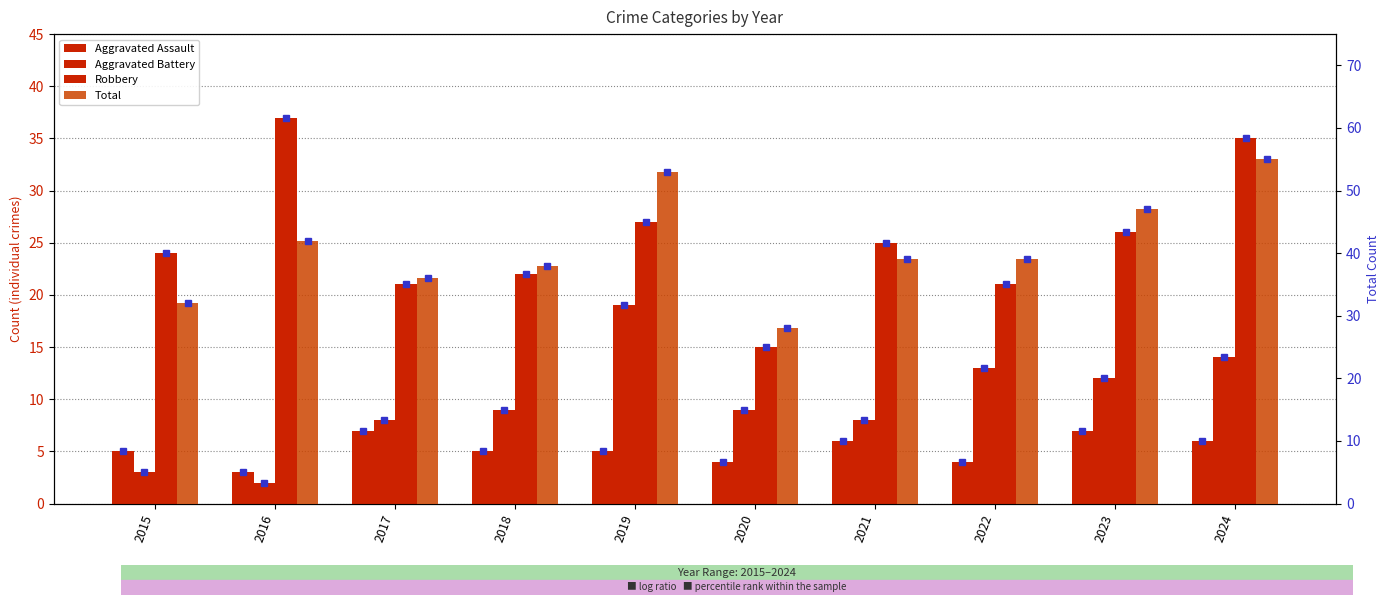

At which label does Robbery first exceed 25?

2016